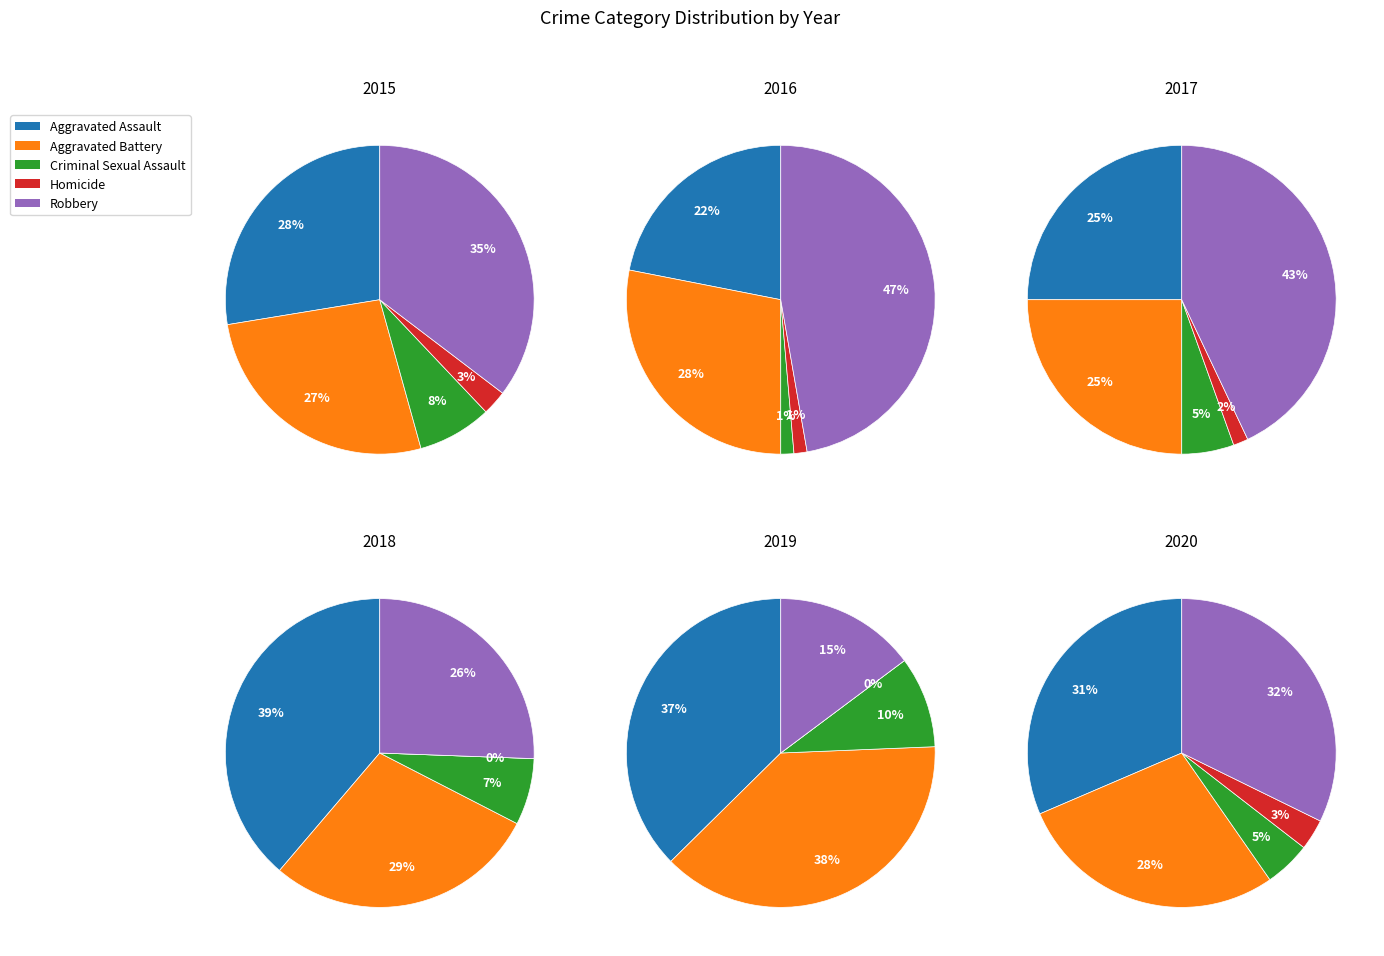

What is the largest slice in the pie chart?

Robbery